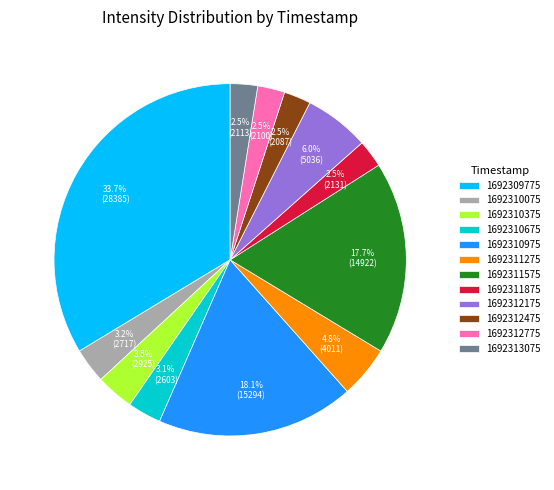

Between 1692311875 and 1692312175, which is larger?

1692312175